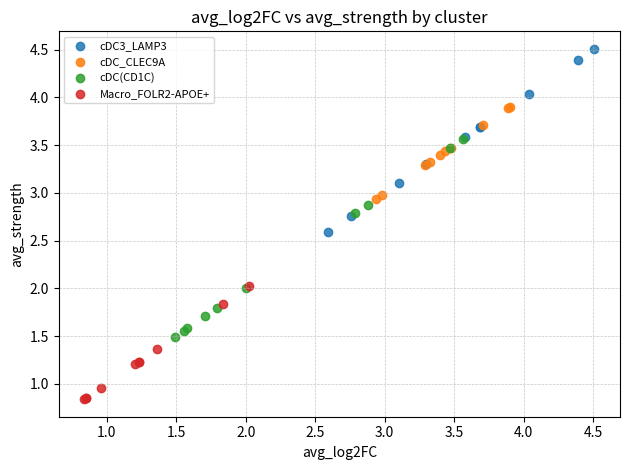

Which series has the widest spread of Y values?

cDC(CD1C)